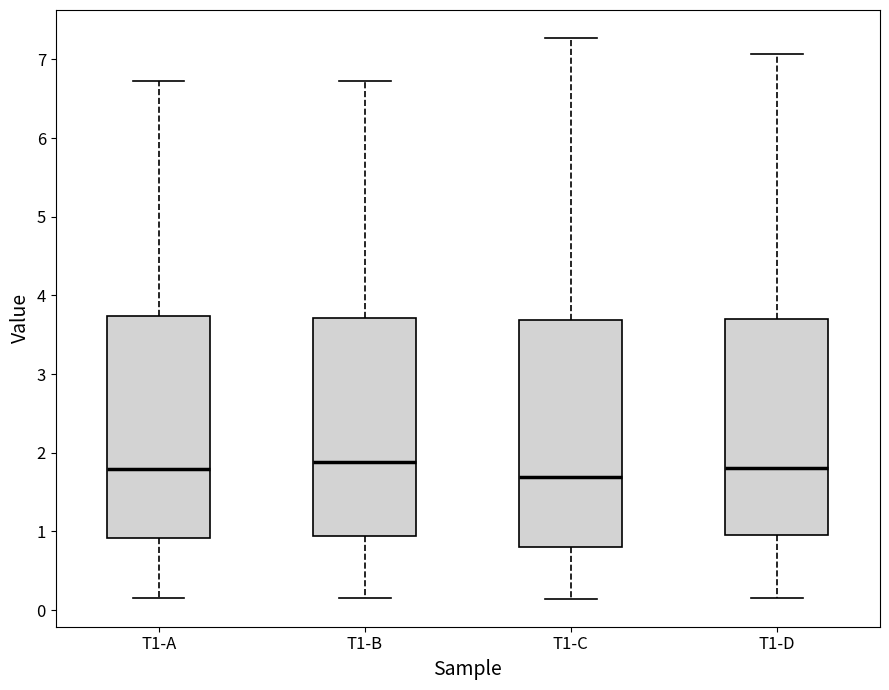

Where does the median line of the box for T1-D sit on the y-axis? The values are not printed on the chart, so give them approximately, as read against the axis.

1.8